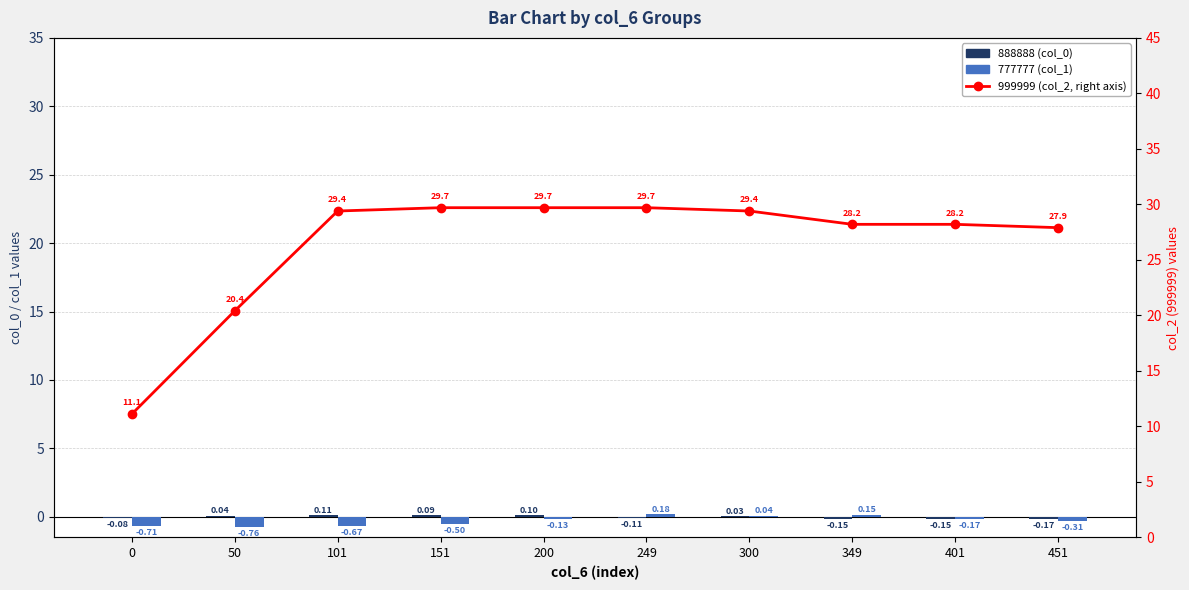

What is the difference between the maximum and minimum values in the 999999 (col_2) series?

18.6